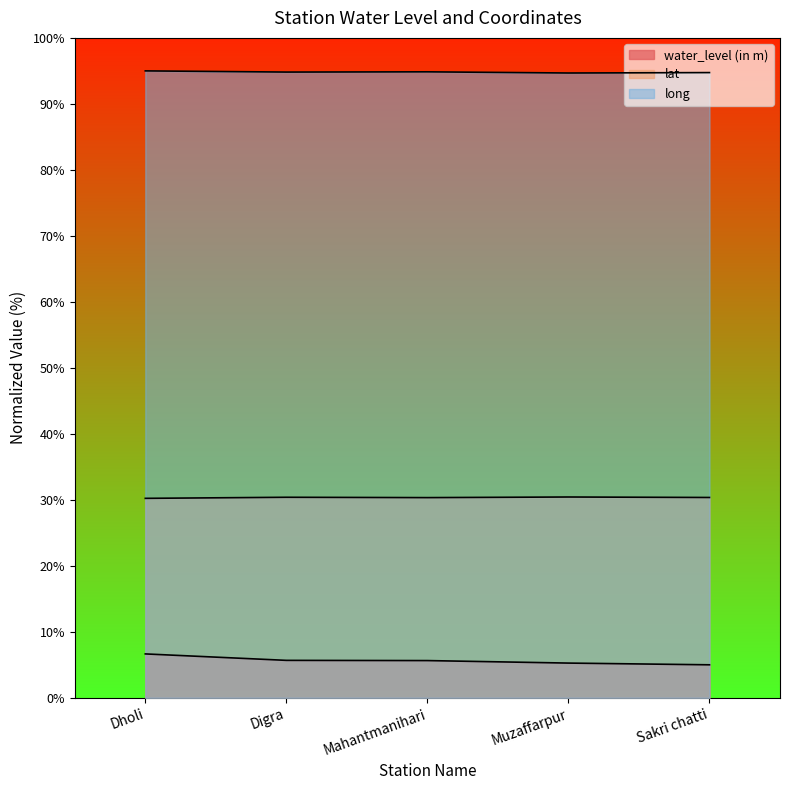

What is the difference between the maximum and minimum values in the lat series?

0.2